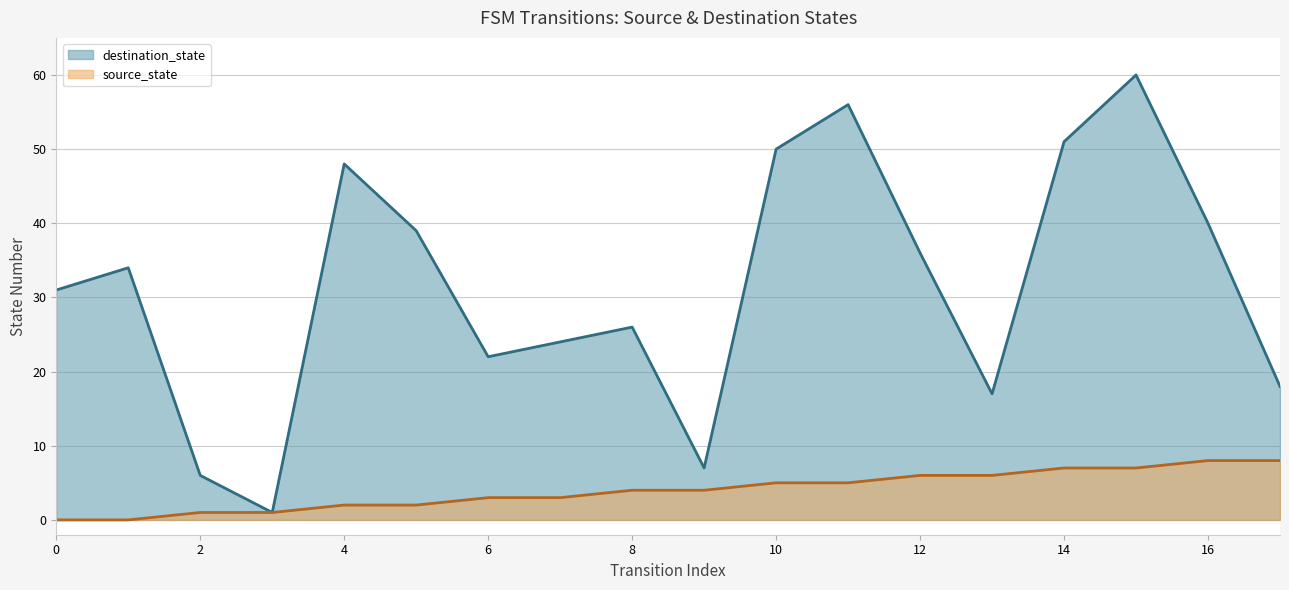

What is the value of the source_state point at the 10th from the left?

4